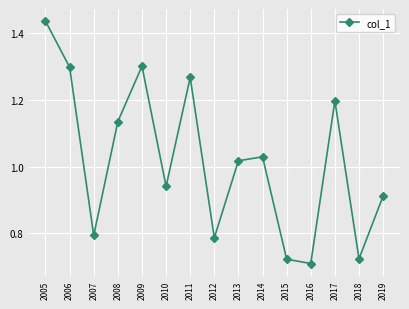

At which category does the chart reach its peak across all series?

2005